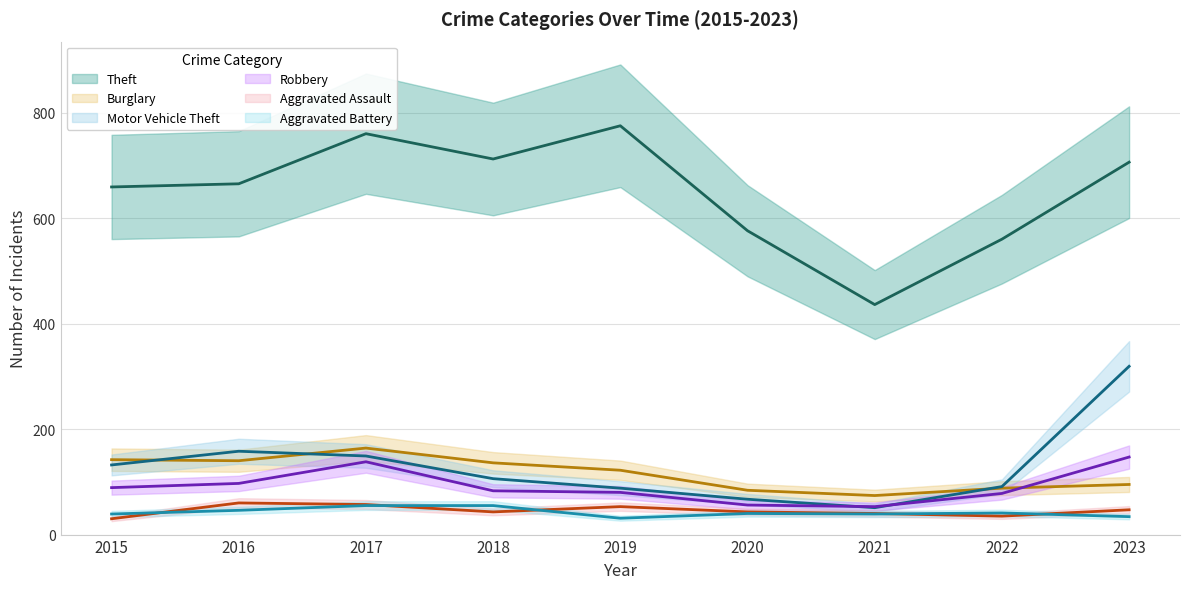

List the labels in order of Robbery value, largest first.

2023, 2017, 2016, 2015, 2018, 2019, 2022, 2020, 2021